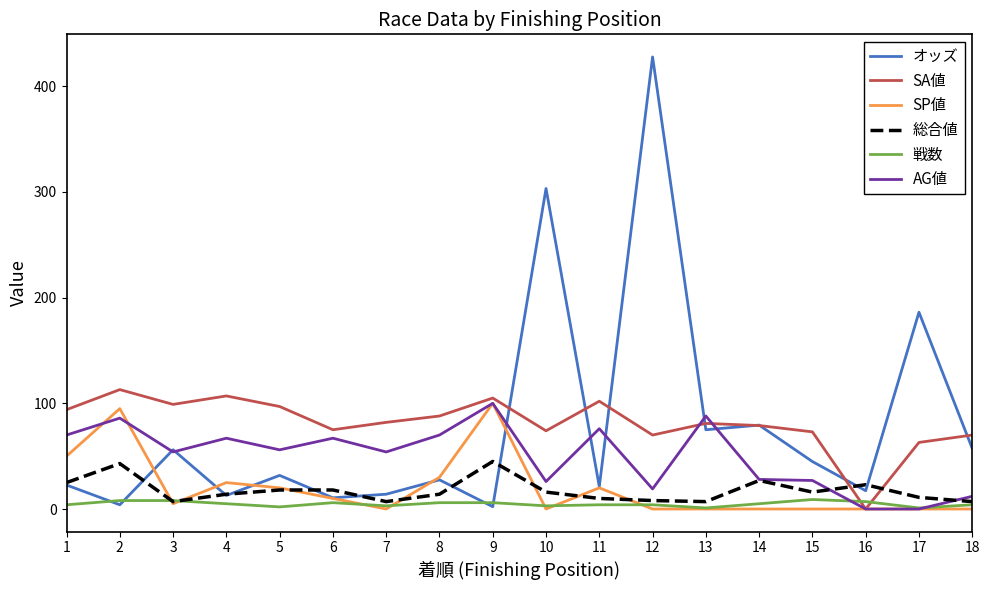

Which series changed the most between 16 and 18?

SA値